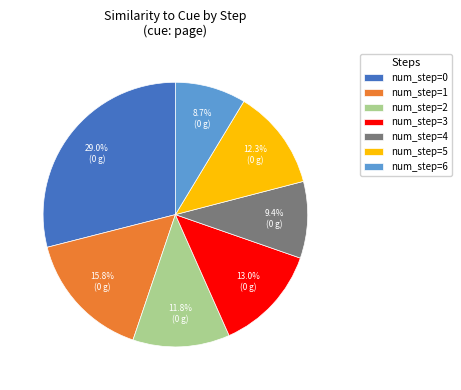

To the nearest percent, what is the average slice percentage?

14%